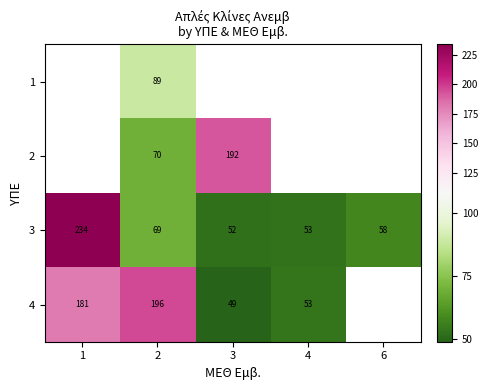

Is it true that 2 equals 281.3 at 3?

False